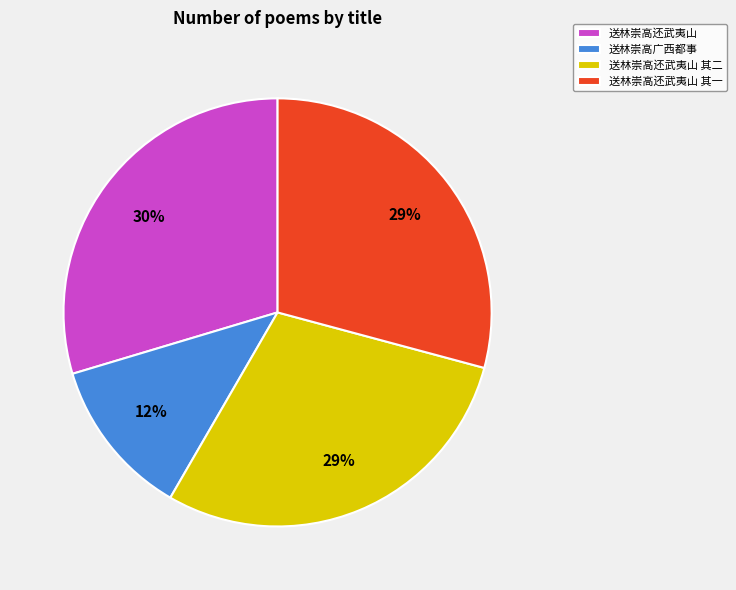

Between 送林崇高广西都事 and 送林崇高还武夷山 其二, which is larger?

送林崇高还武夷山 其二